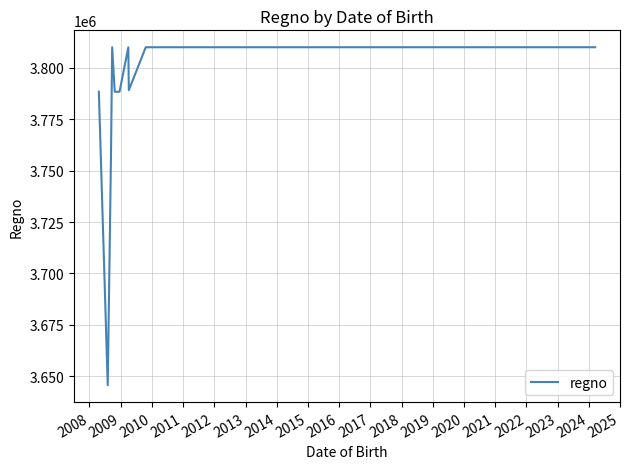

How many lines are shown in the chart?

1